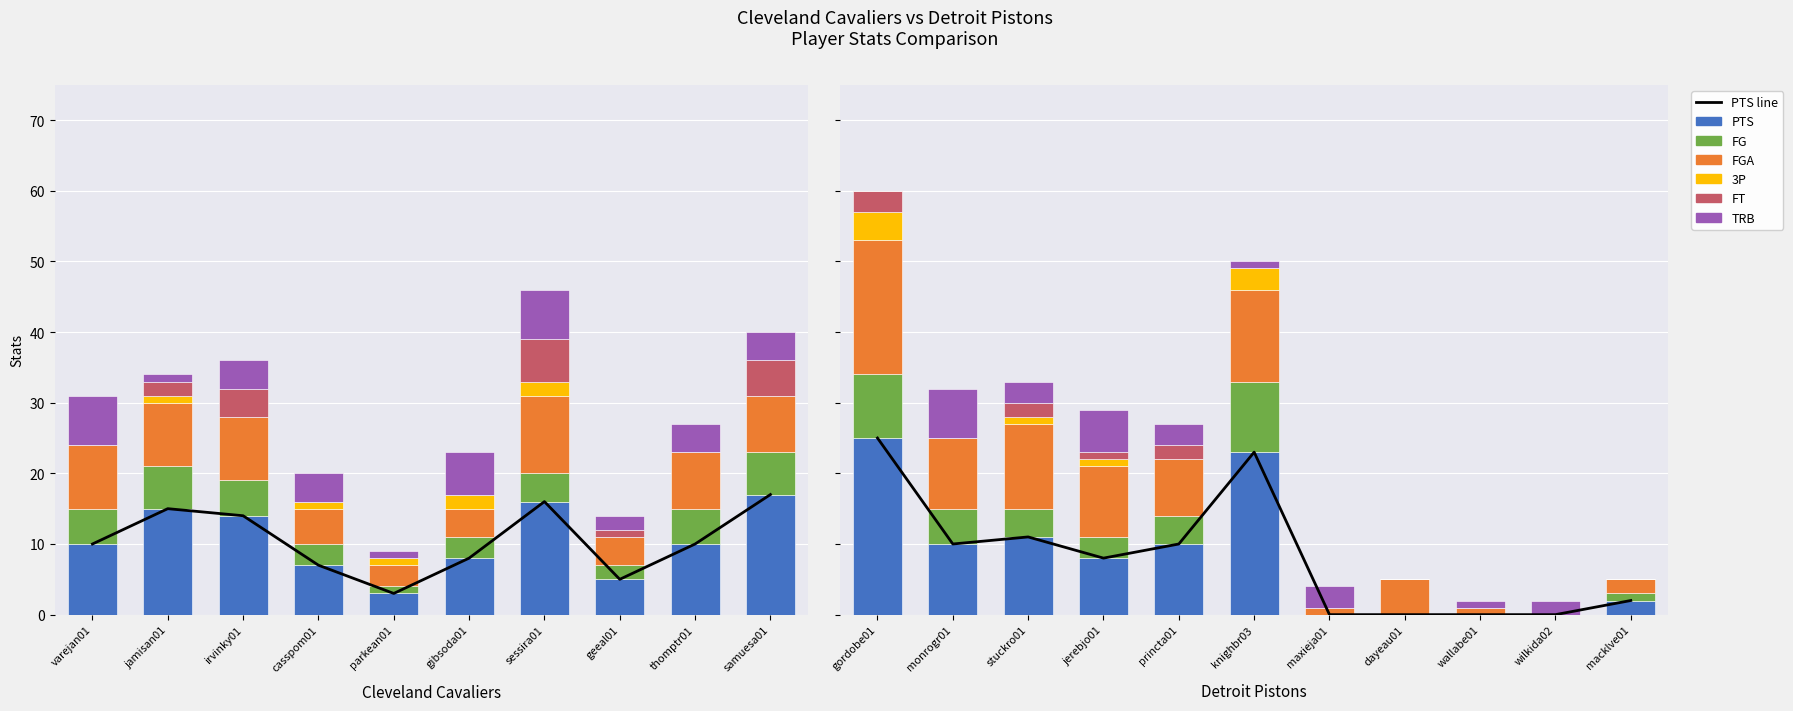

What position from the left is monrogr01?

12